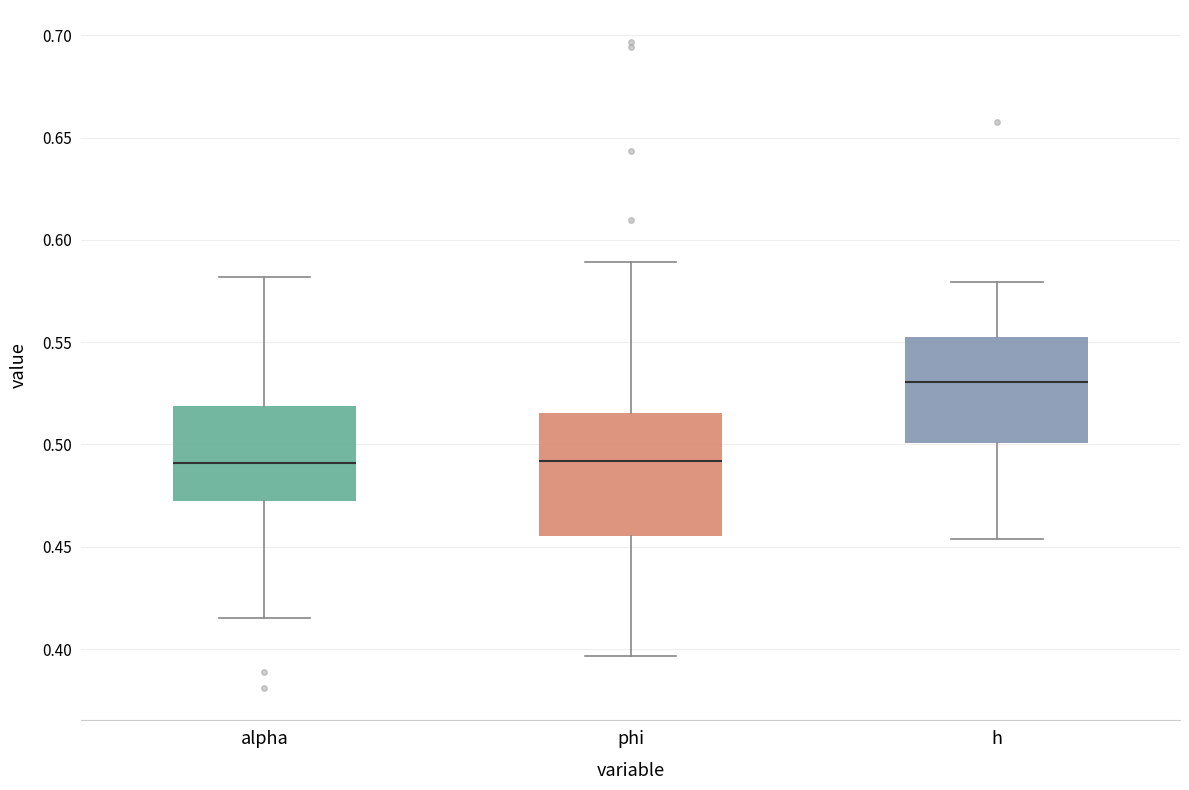

Which box is the tallest, from its lower edge to its upper edge?

phi